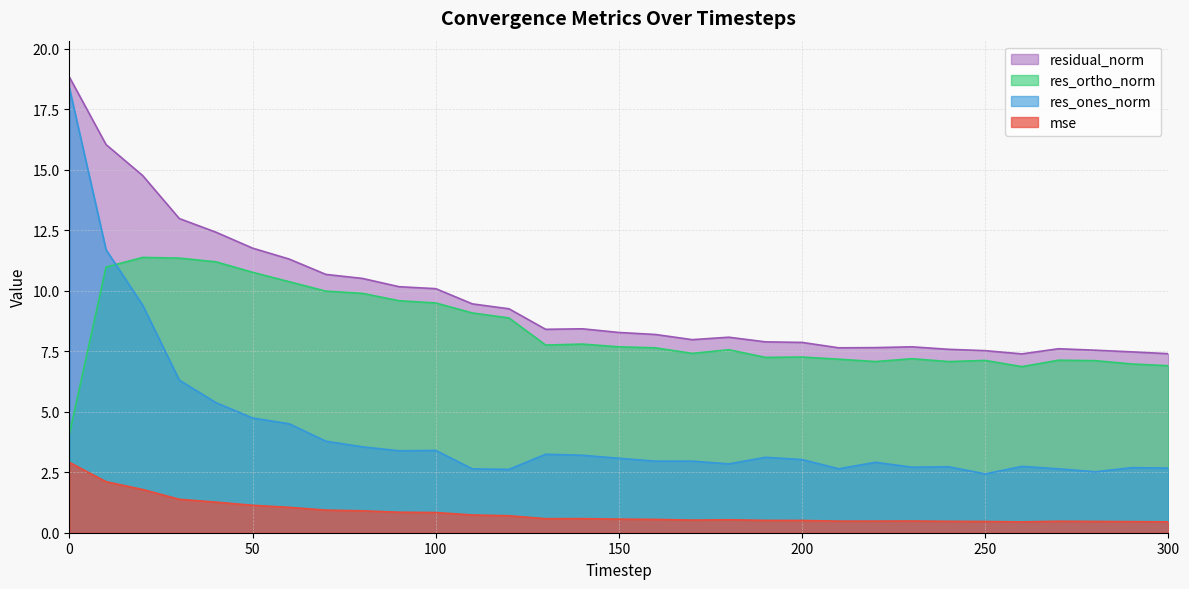

What is the highest value of the residual_norm series?

18.8